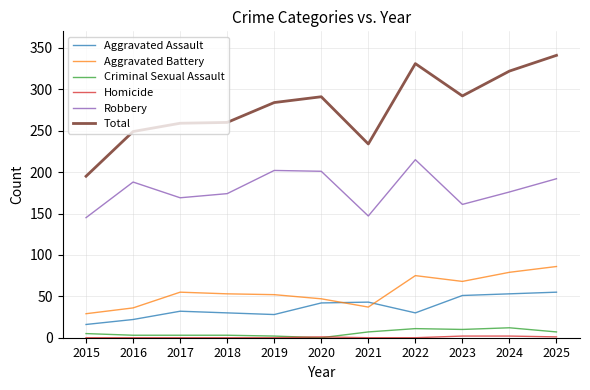

At which category is the sum across all series the highest?

2025